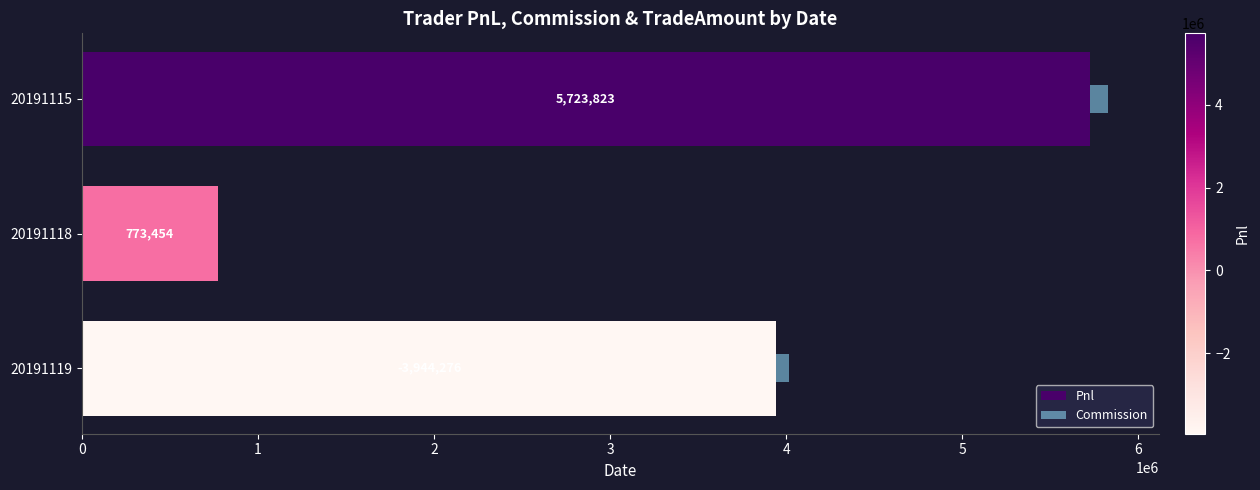

The Pnl series shows 5723822.8 at 20191115. True or false?

True